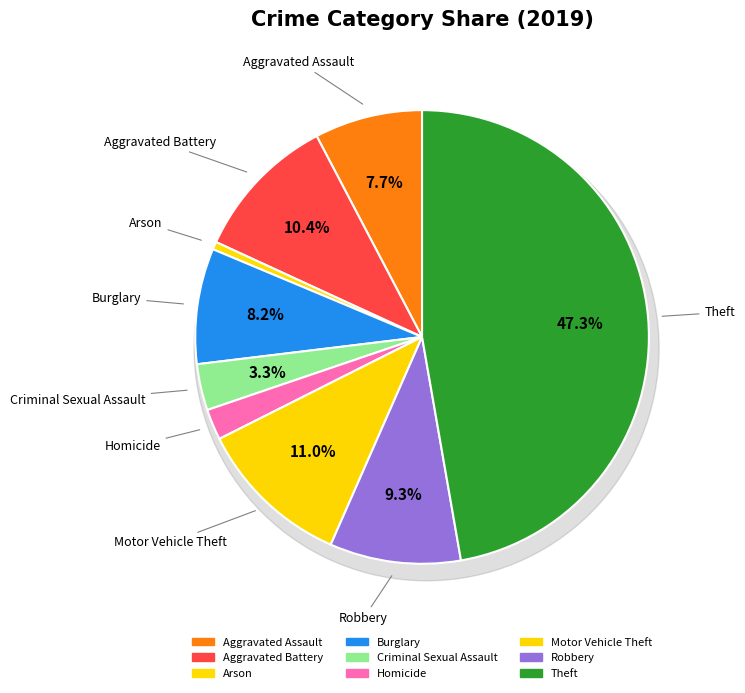

Is there a majority slice in this chart?

No